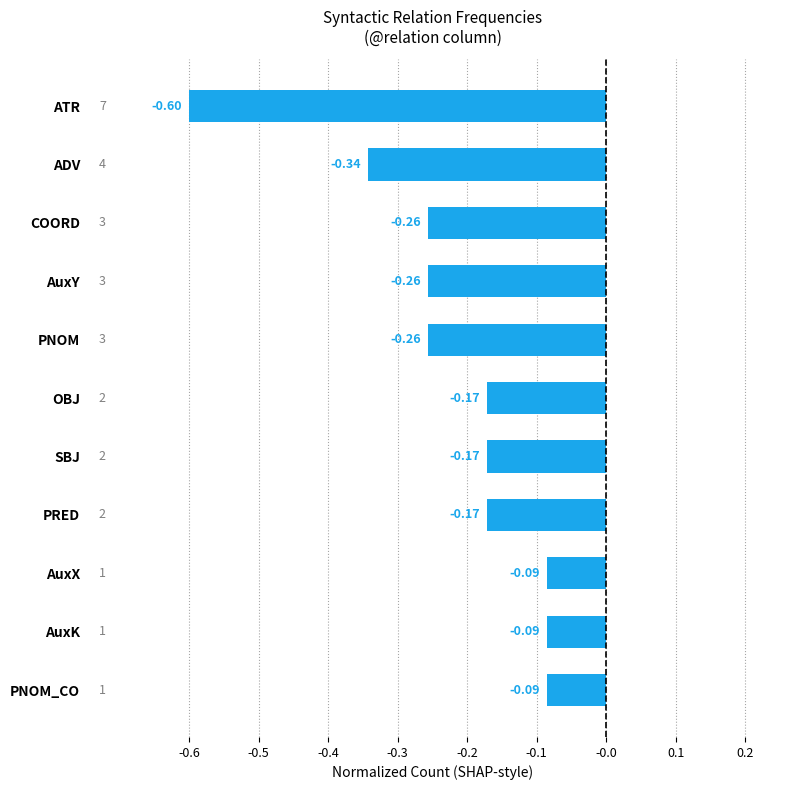

How many bars are there in total?

11